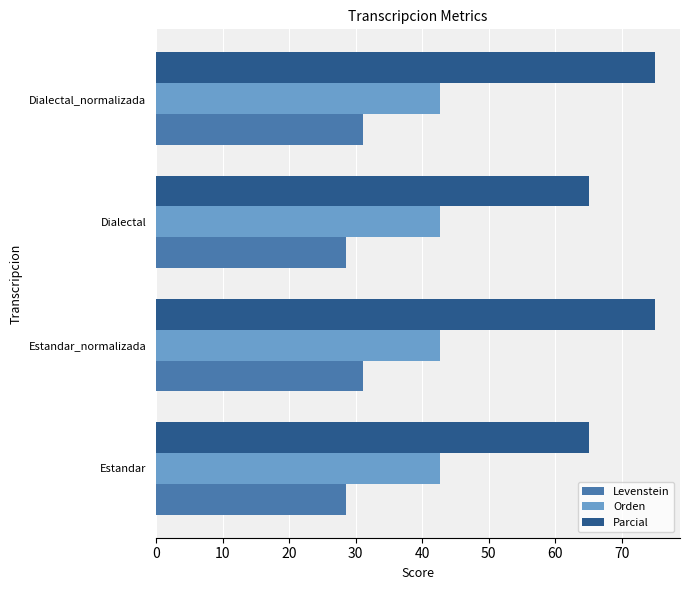

At how many categories does at least one series exceed 40?

4